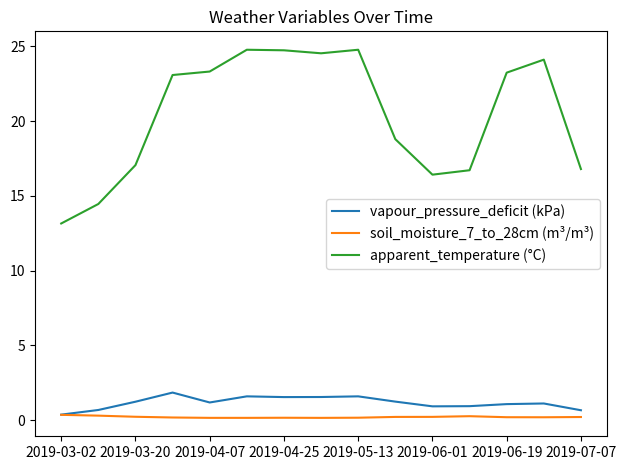

What is the maximum value shown in the chart?

24.8